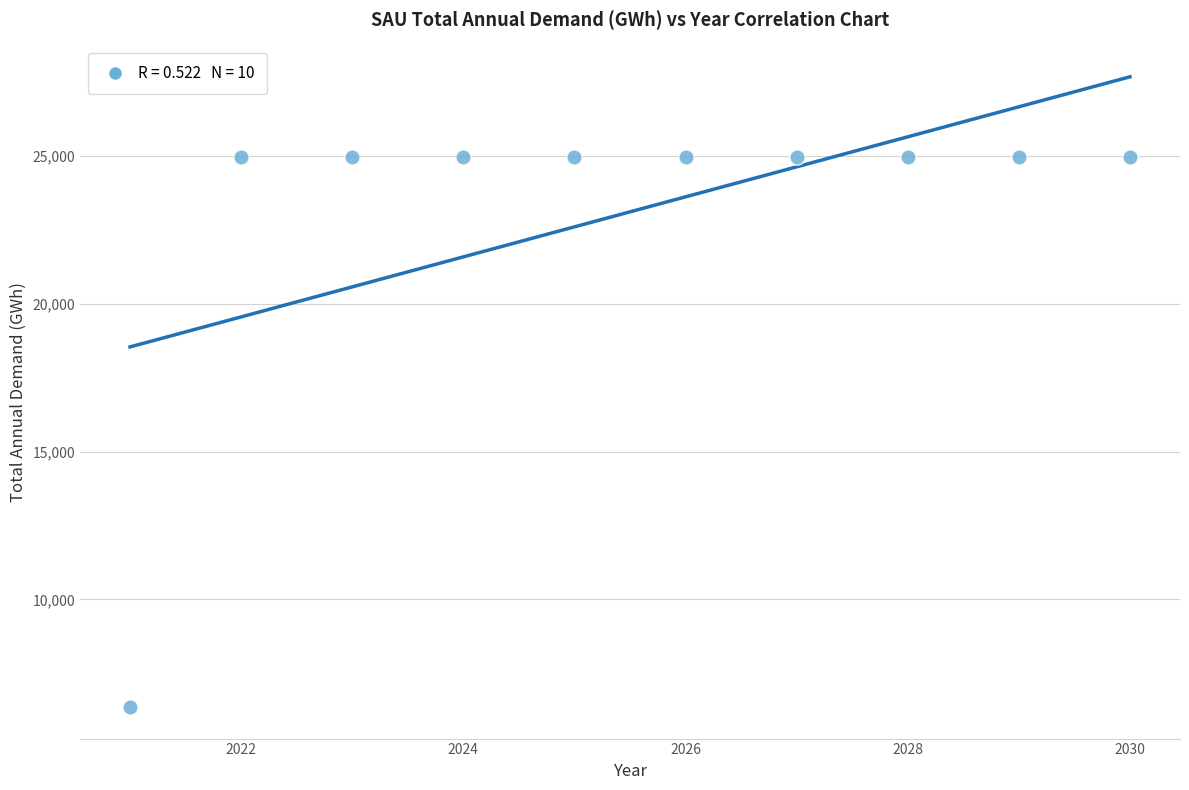

What is the average X value?

2025.5